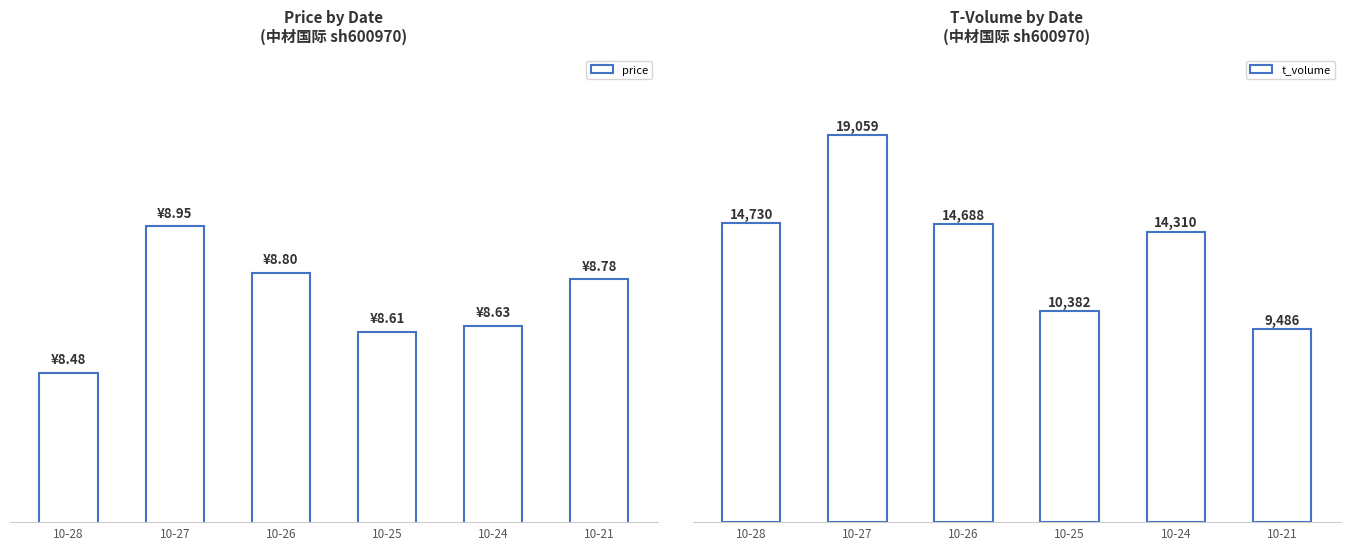

List the series in order of their peak value, highest first.

t_volume, price